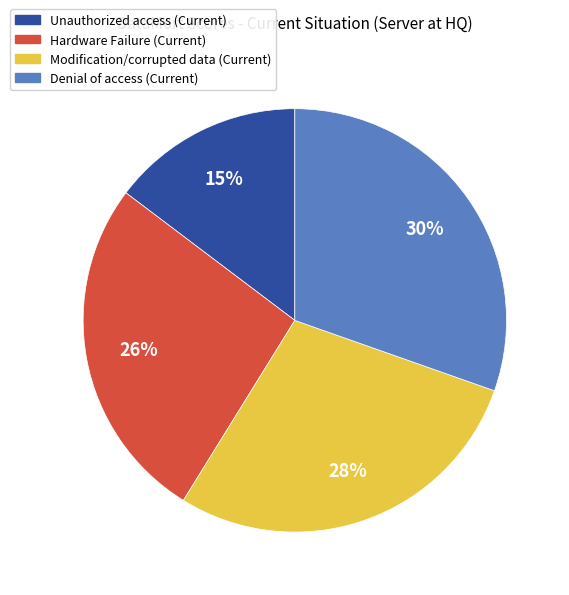

Is the sum of Modification/corrupted data (Current) and Hardware Failure (Current) greater than half?

Yes